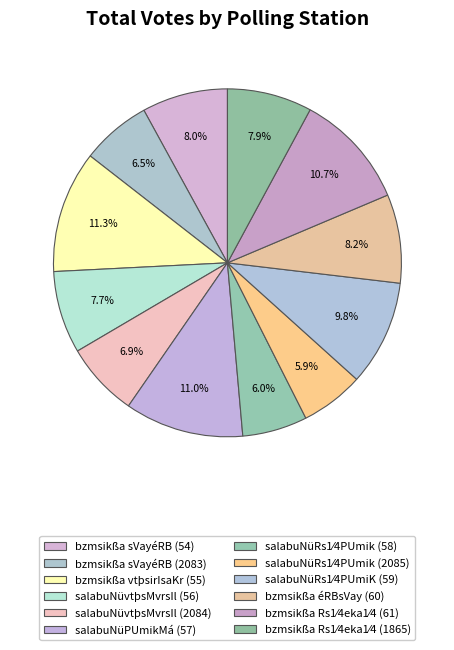

What is the ratio of the value at bzmsikßa Rs1⁄4eka1⁄4 (1865) to the value at bzmsikßa éRBsVay (60)?

1.0